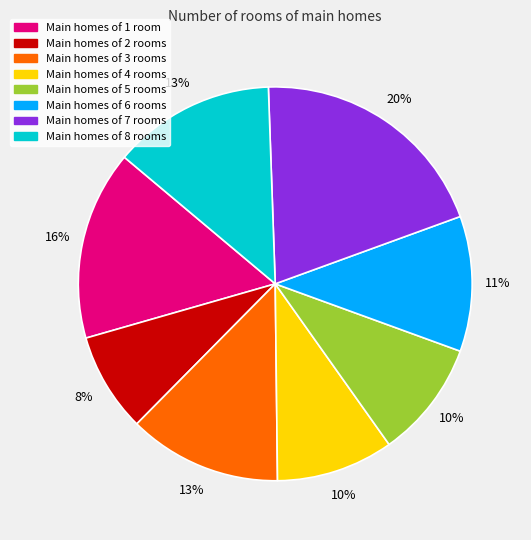

To the nearest percent, what is the difference between the Main homes of 5 rooms and Main homes of 1 room slice percentages?

6%